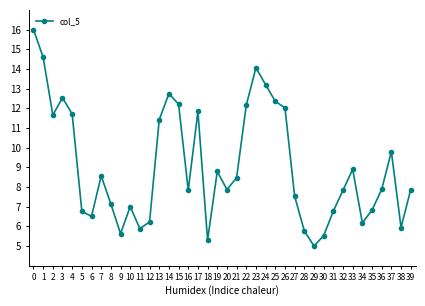

What is the smallest value displayed?

5.0